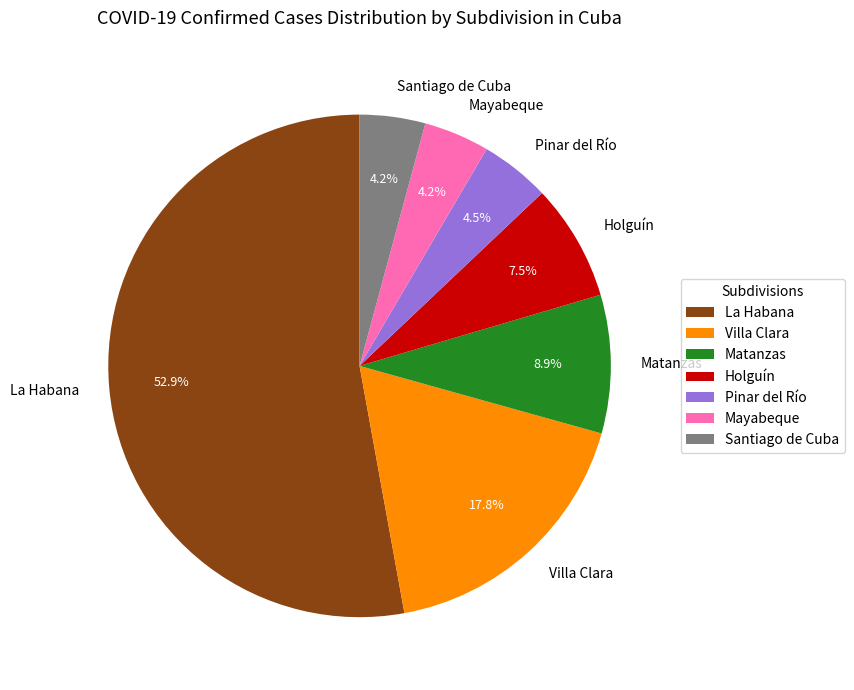

What portion of the pie excludes Mayabeque?

95.8%